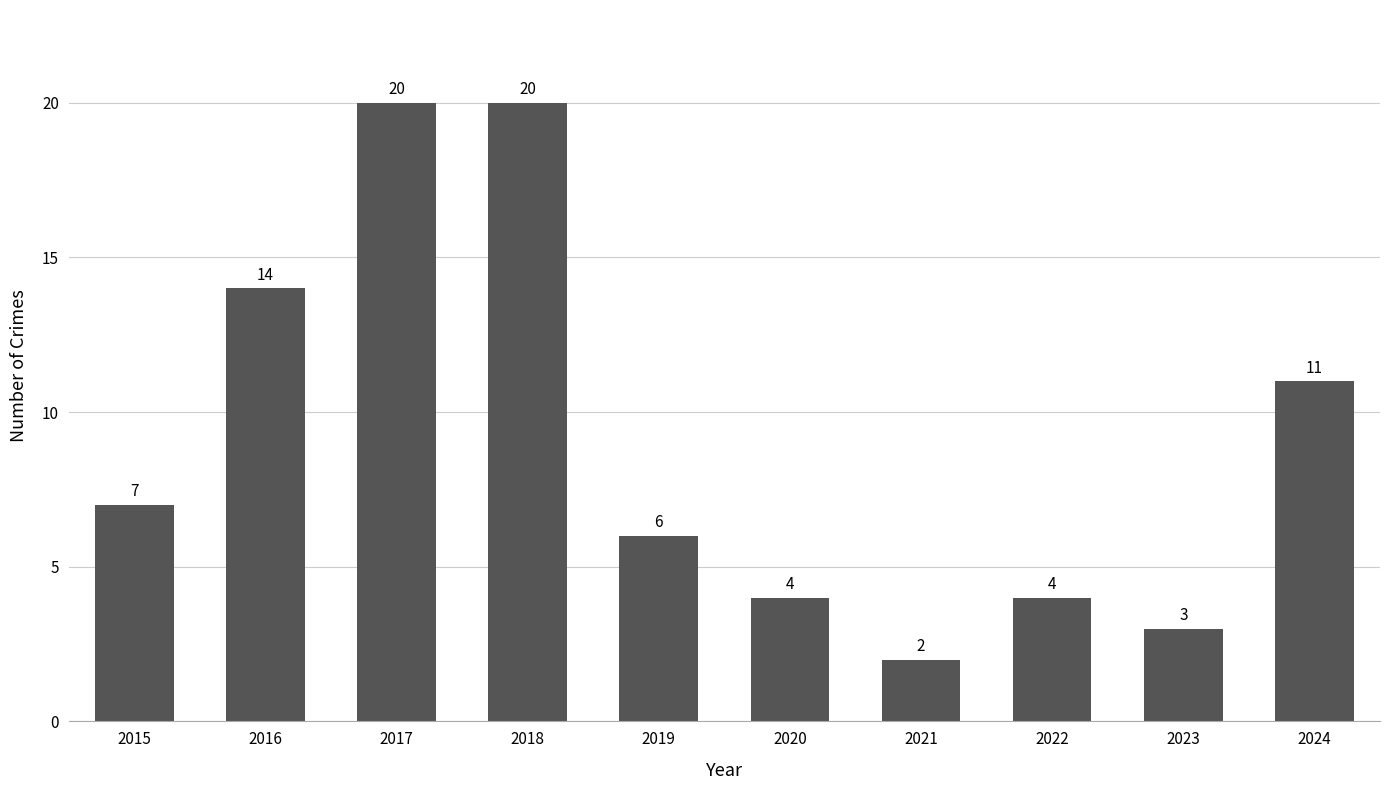

What is the change in value from 2017 to 2022?

-16